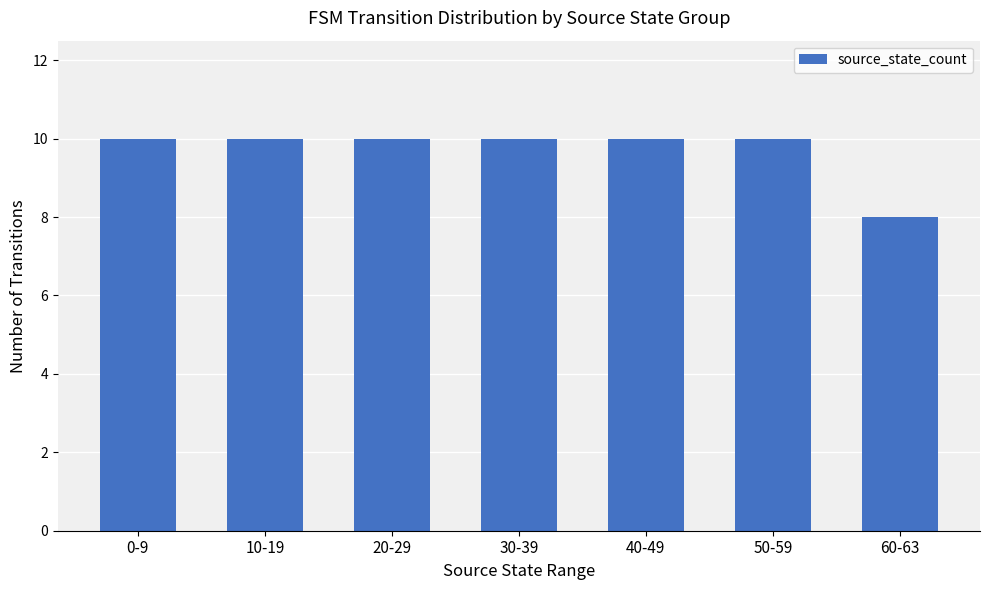

True or false: the data shows 11 at 60-63.

False